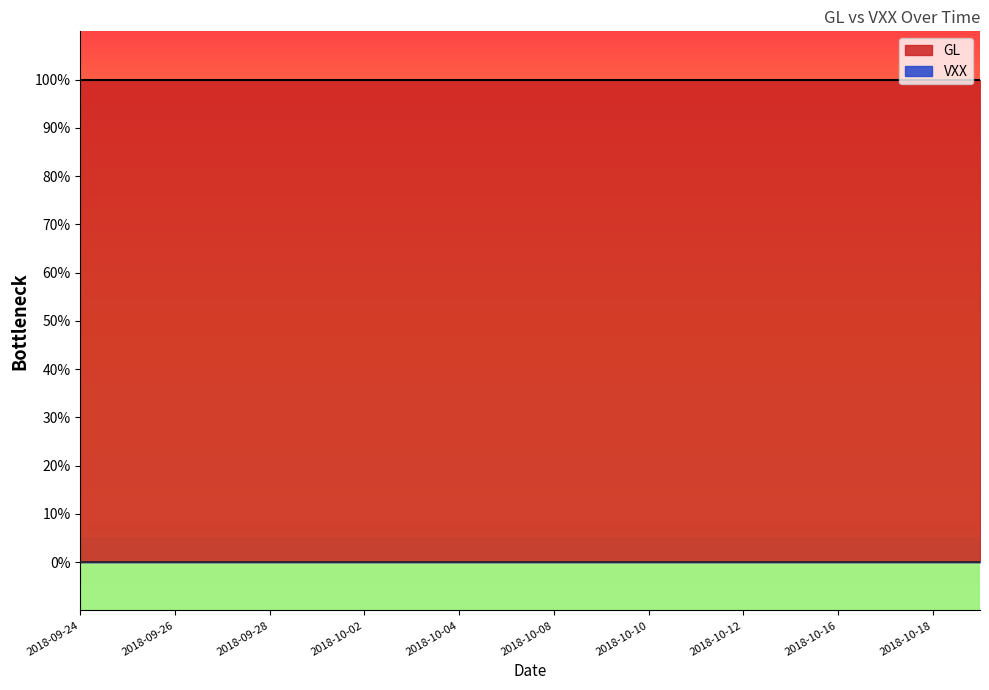

True or false: GL and VXX cross at least once.

False